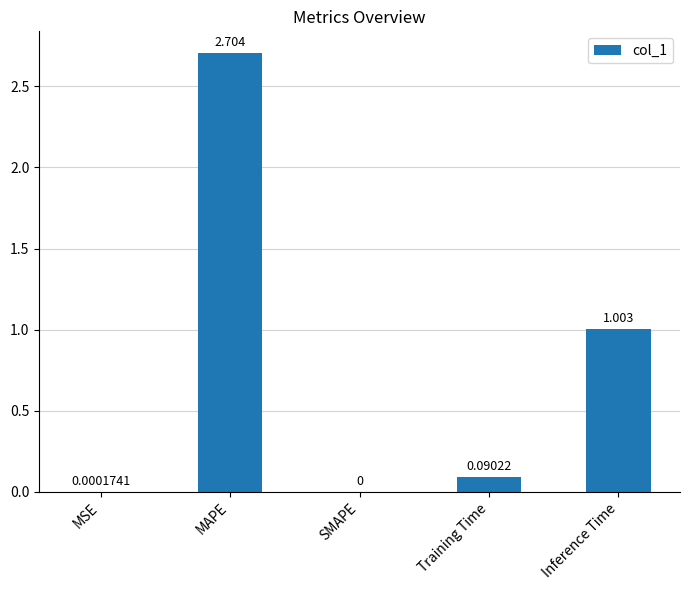

What is the change in value from MSE to Inference Time?

+1.0